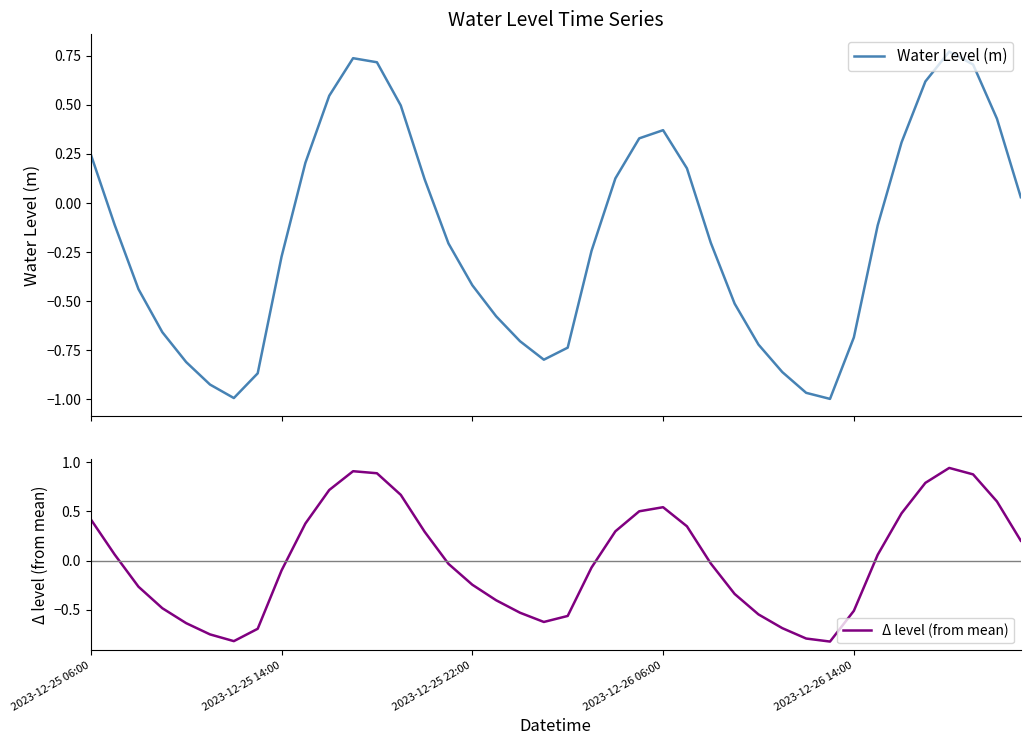

True or false: Water Level (m) has a value of -0.1 at 33.

True